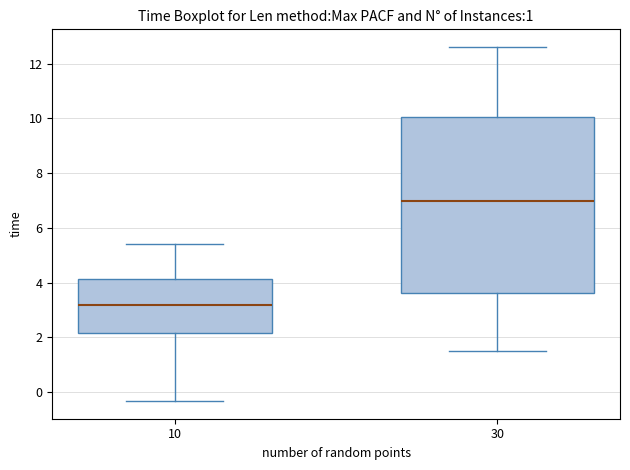

Reading left to right, transcribe this box plot: for each box, give where its median line is, the range the box spans, and where its two whiskers end, as read against the y-axis. The values are not printed on the chart, so give them approximately, as read against the axis.

10: median 3.2, box 2.2 to 4.2, whiskers -0.4 to 5.4
30: median 7.0, box 3.6 to 10.0, whiskers 1.4 to 12.6